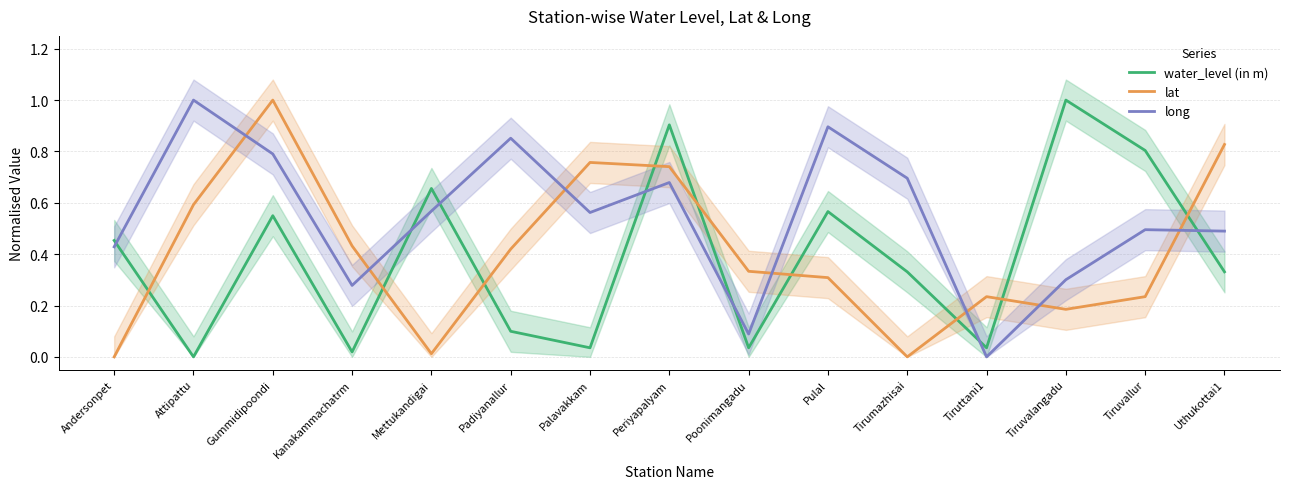

Reading left to right, extract all data points from this chart.

water_level (in m): 0.5	0.0	0.5	0.0	0.7	0.1	0.0	0.9	0.0	0.6	0.3	0.0	1.0	0.8	0.3
lat: 0.0	0.6	1.0	0.4	0.0	0.4	0.8	0.7	0.3	0.3	0.0	0.2	0.2	0.2	0.8
long: 0.4	1.0	0.8	0.3	0.6	0.9	0.6	0.7	0.1	0.9	0.7	0.0	0.3	0.5	0.5